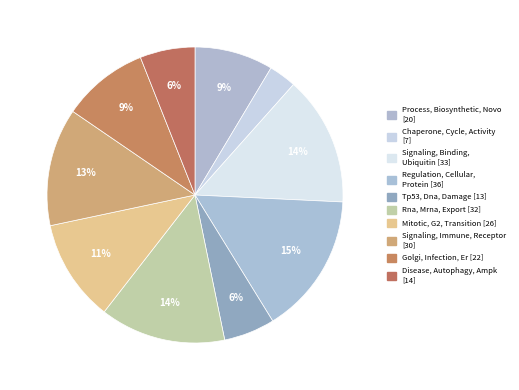

How many segments does this pie chart have?

10